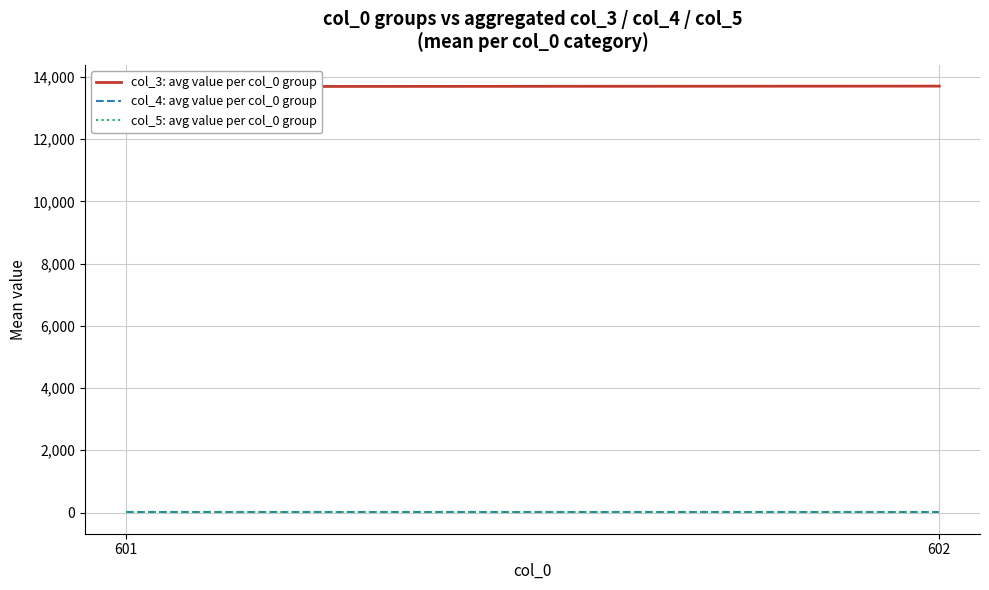

Reading right to left, what are all the values shown in this chart?

col_3: avg value per col_0 group: 13704.1	13690.5
col_4: avg value per col_0 group: 3.0	3.0
col_5: avg value per col_0 group: 3.0	3.0